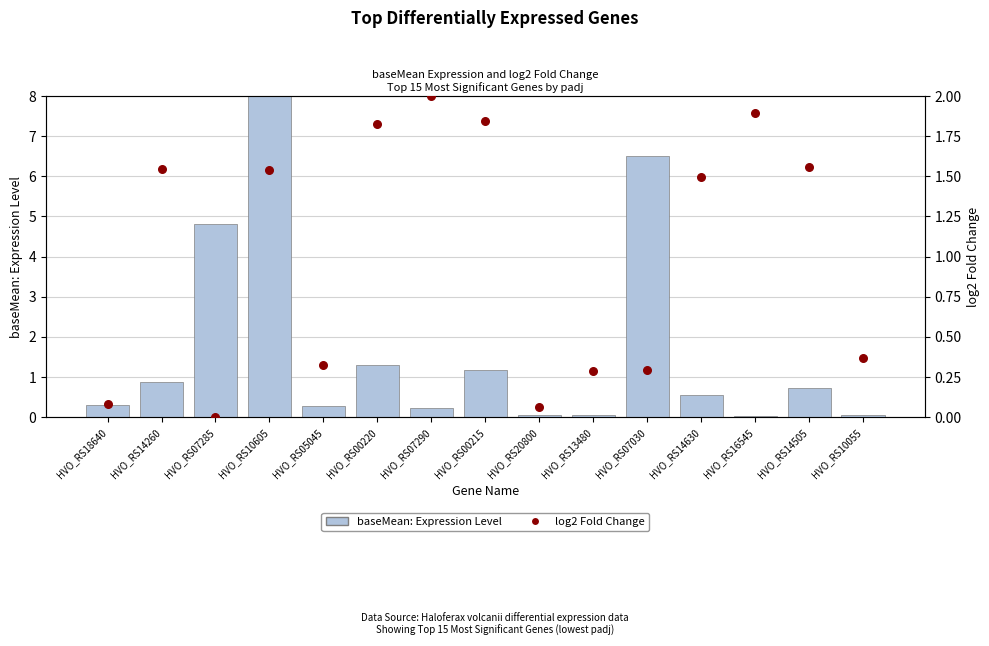

Which series has the largest total across all categories?

baseMean: Expression Level